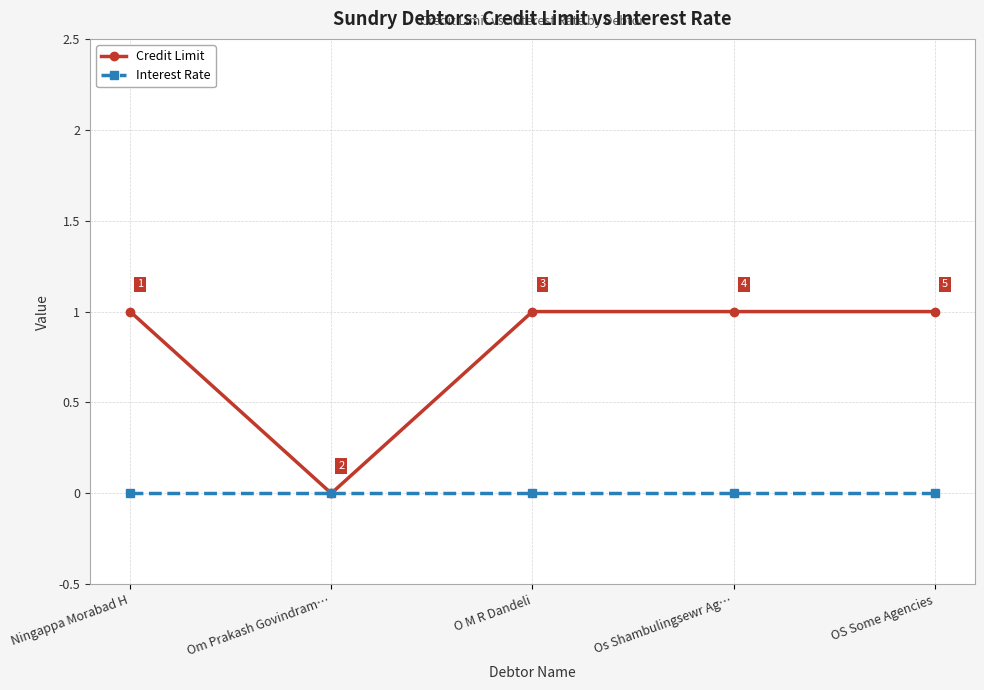

Which series has the largest total across all categories?

Credit Limit